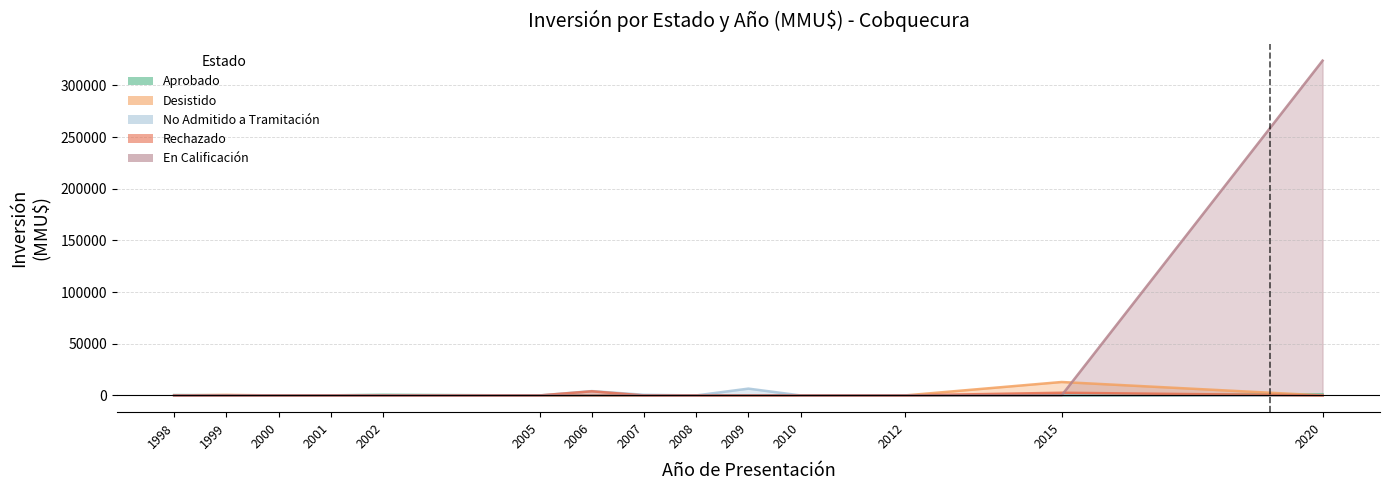

Is the value of Rechazado at 2008 greater than the value of No Admitido a Tramitación at 2015?

No